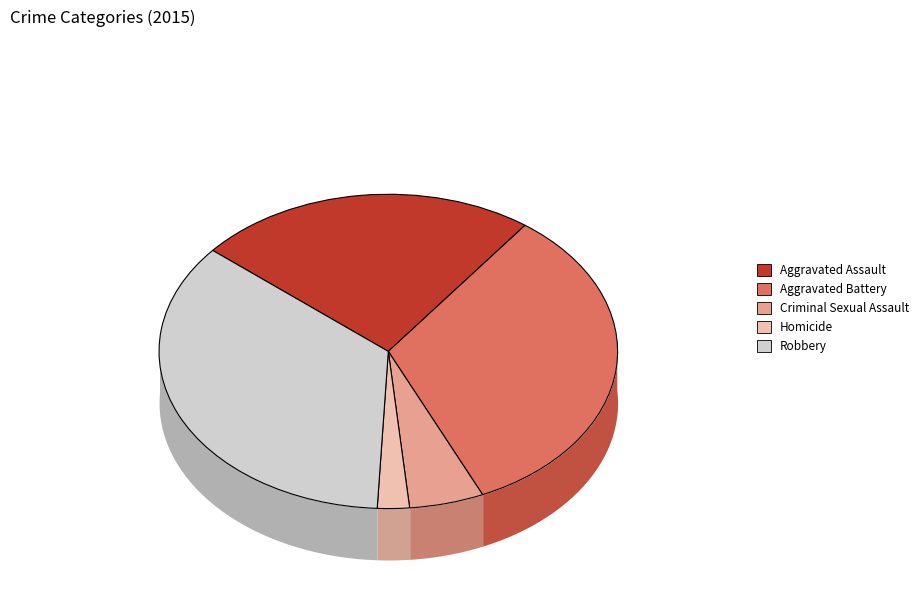

Approximately how many times larger is the value at Homicide compared to Criminal Sexual Assault?

0.4